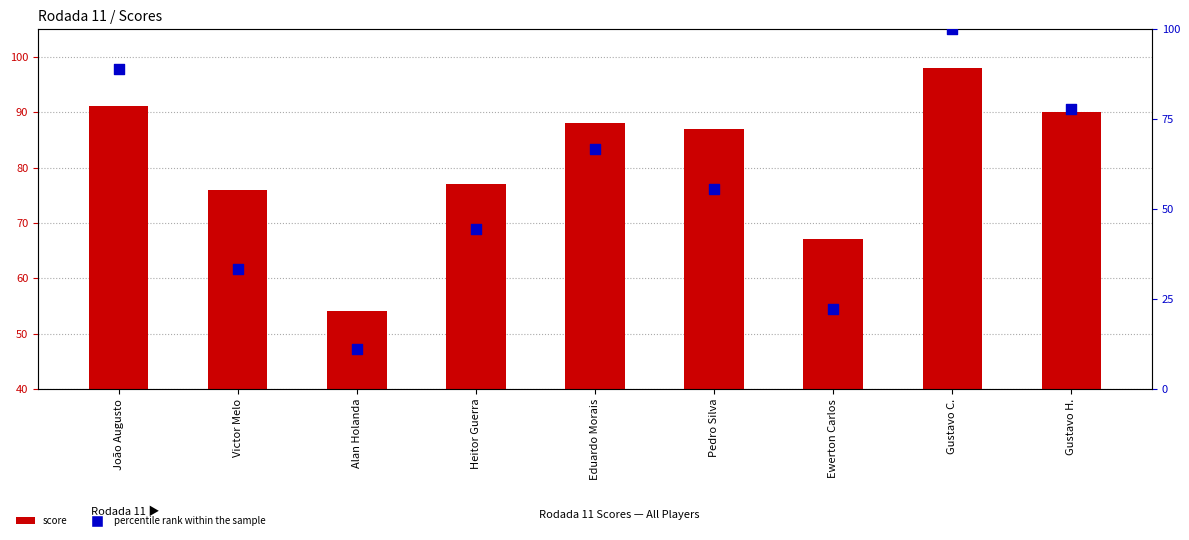

Which series reaches the maximum Y coordinate?

percentile rank within the sample